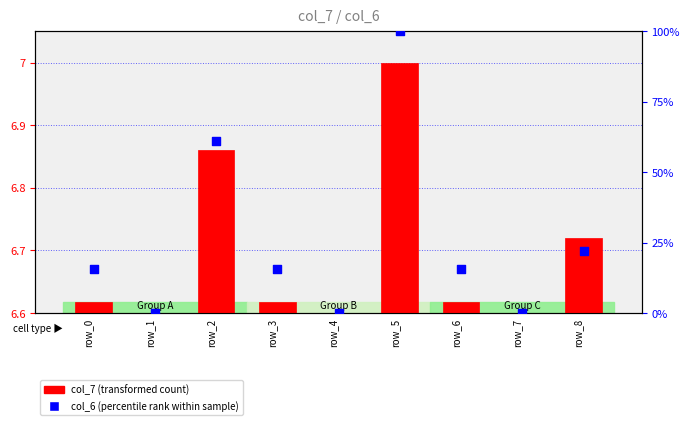

What are all the series names shown in the legend?

col_7 (transformed count), col_6 (percentile rank within sample)